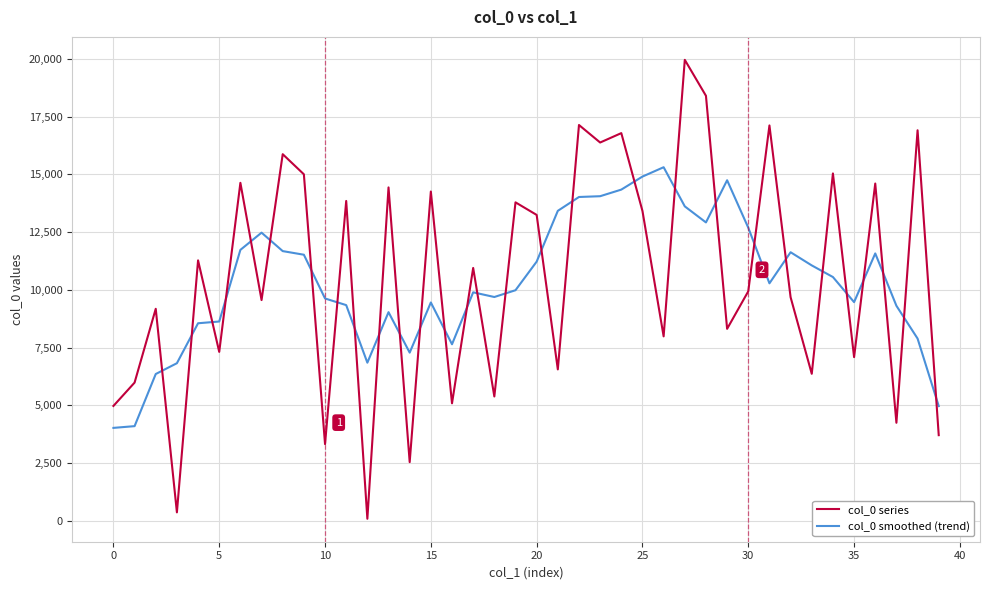

Which series ends up on top after the final intersection of col_0 smoothed (trend) and col_0 series?

col_0 smoothed (trend)